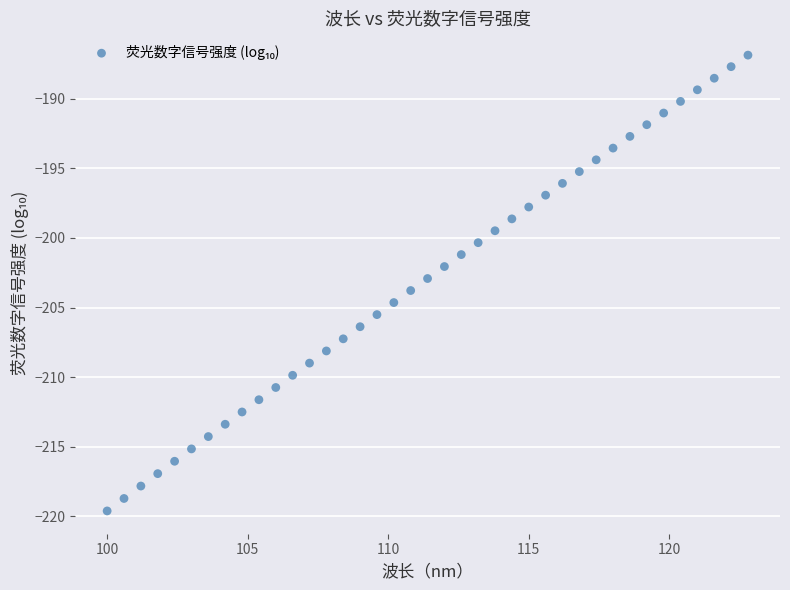

What is the range of X values (max minus min)?

22.8